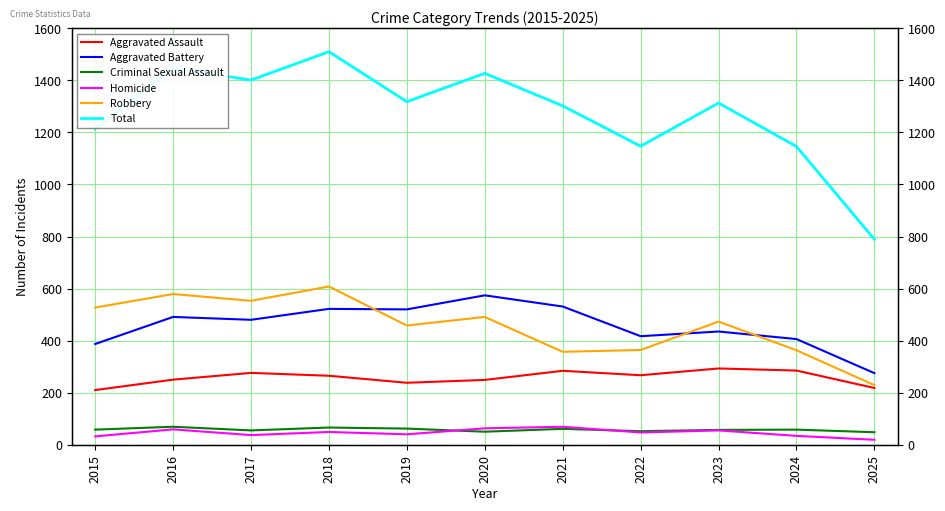

What is the value of the Criminal Sexual Assault point at the 5th from the left?

62